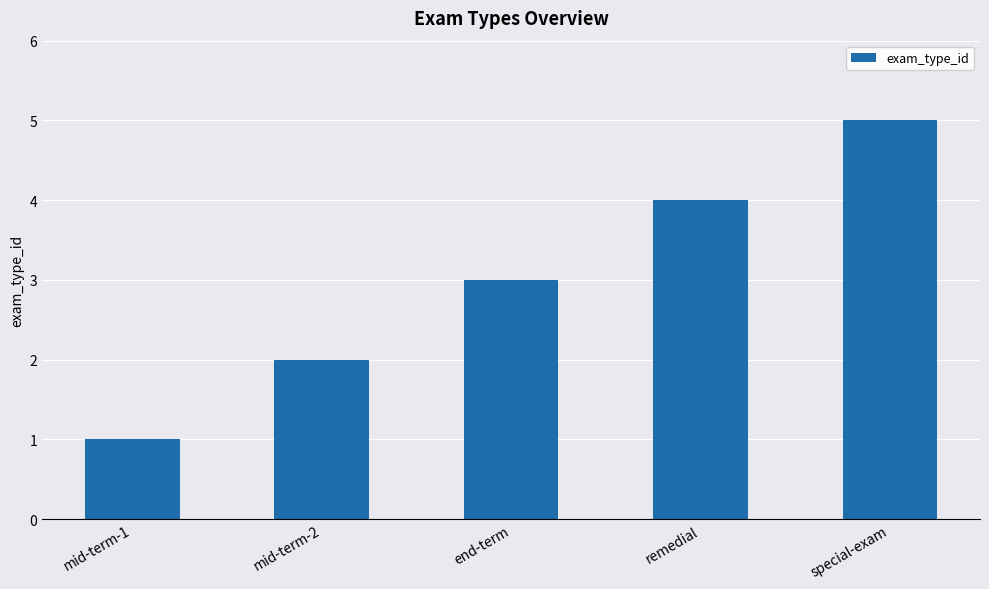

What is the label of the 2nd bar from the left?

mid-term-2